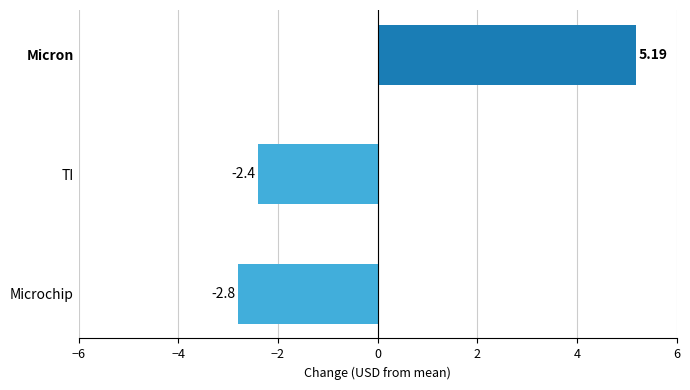

List the labels in order of value, smallest first.

Microchip, TI, Micron